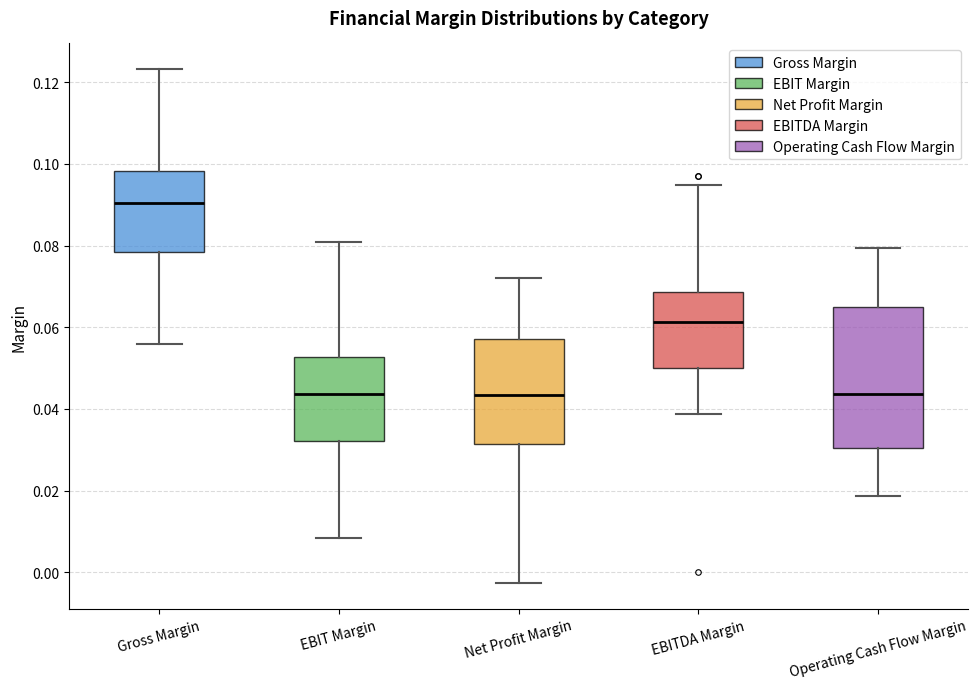

Where does the lower whisker of the box for EBIT Margin end on the y-axis? The values are not printed on the chart, so give them approximately, as read against the axis.

0.008